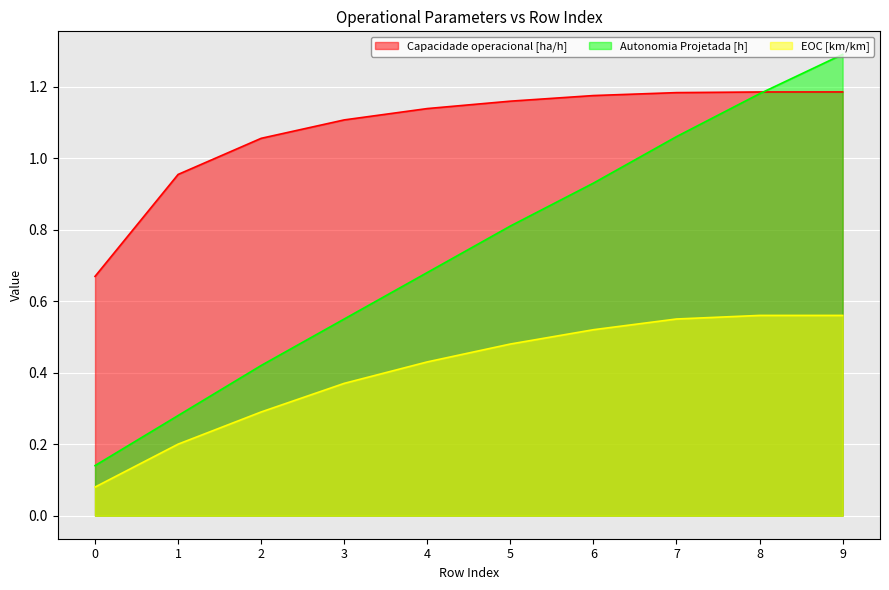

Which series has the largest range (max minus min)?

Autonomia Projetada [h]